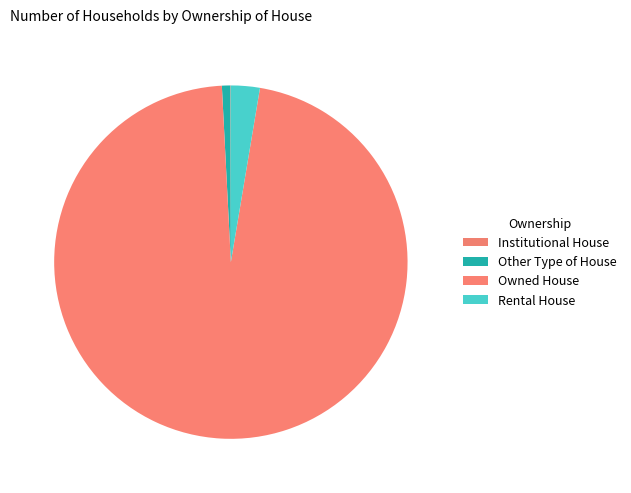

Is it true that Other Type of House is 9% of the pie?

False